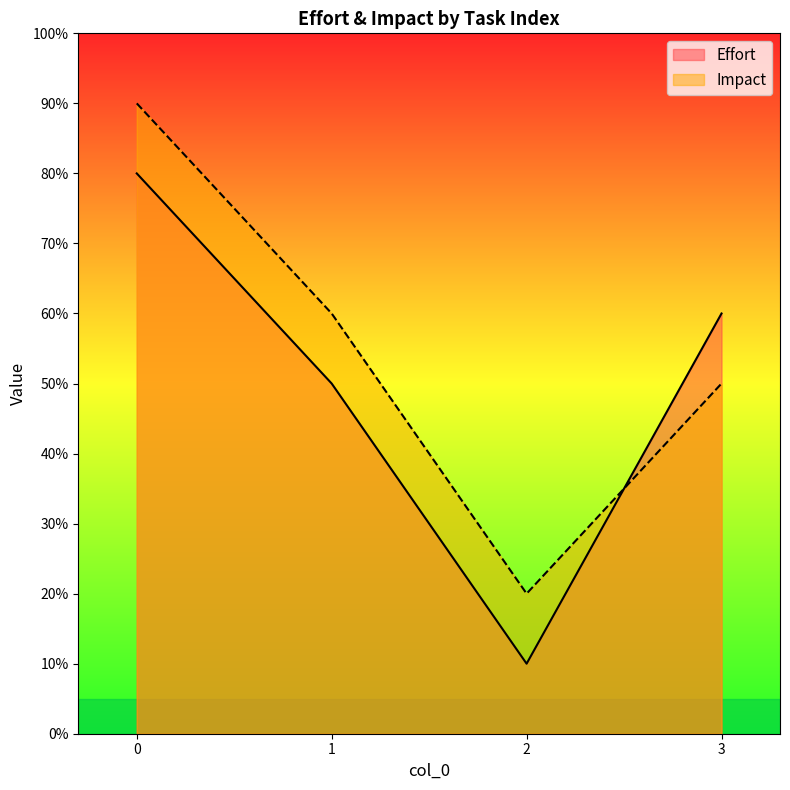

True or false: Effort and Impact cross at least once.

True